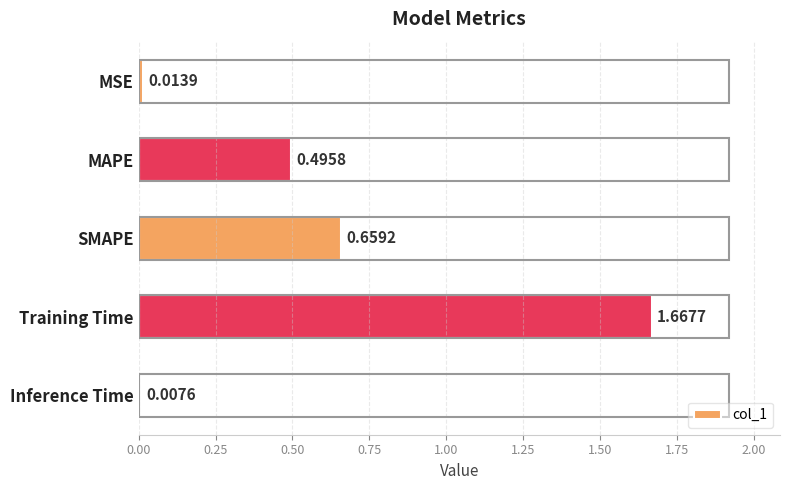

Are the bars horizontal?

Yes